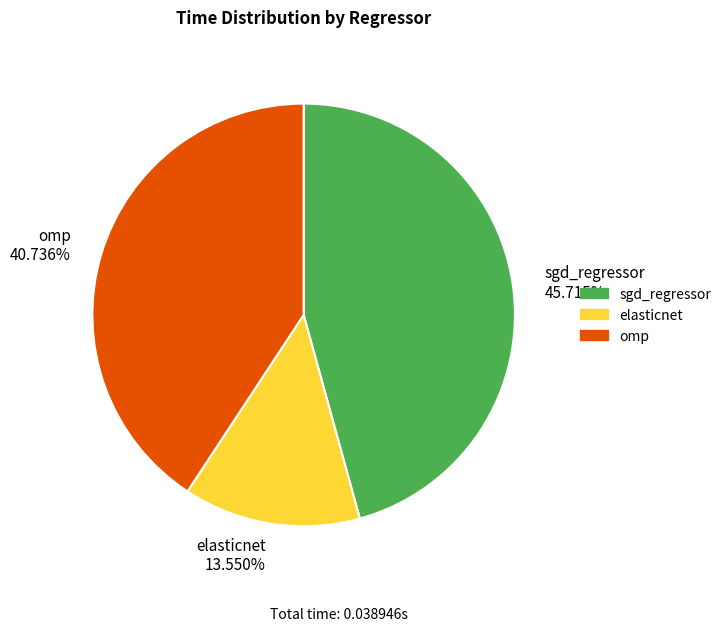

Between elasticnet and sgd_regressor, which is larger?

sgd_regressor